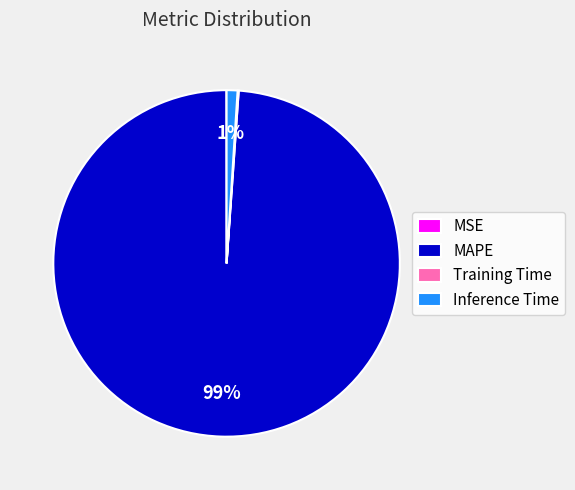

Is there any slice that represents more than half of the pie?

Yes